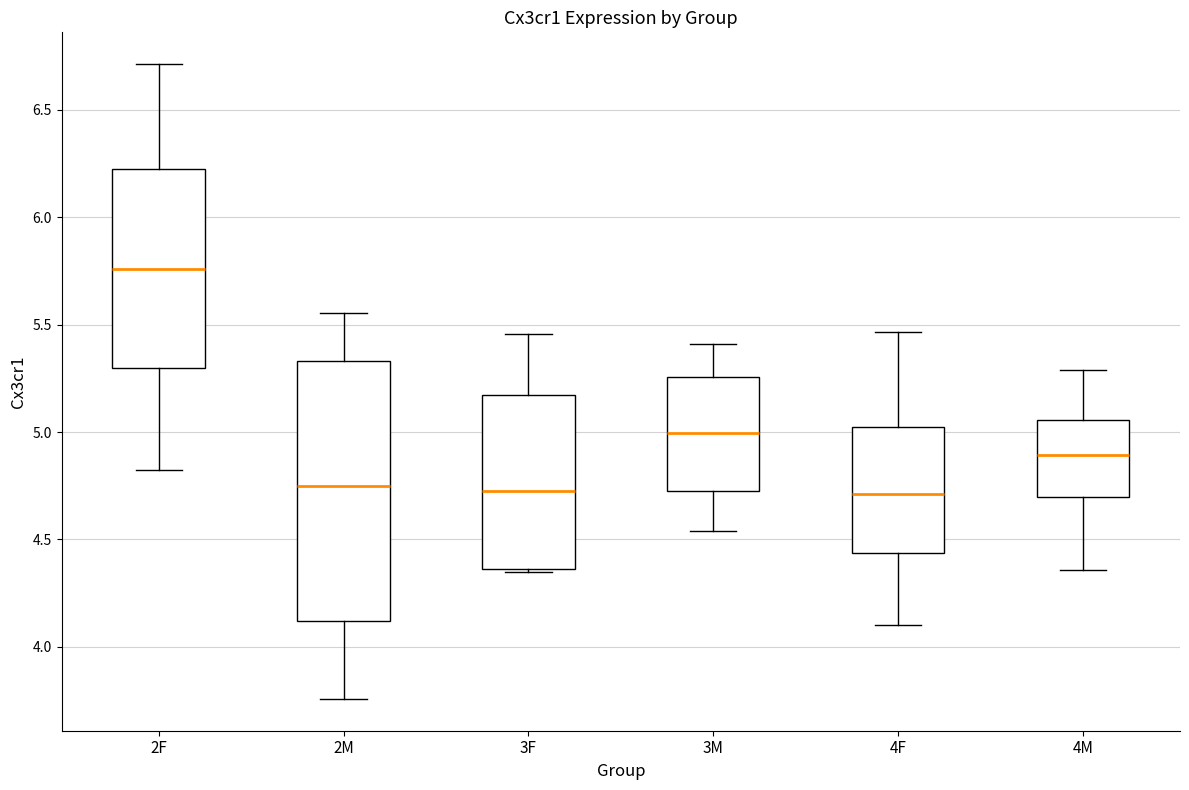

Reading left to right, read every box against the y-axis: the position of its median line, the range the box covers, and the ends of its whiskers. The values are not printed on the chart, so give them approximately, as read against the axis.

2F: median 5.75, box 5.30 to 6.20, whiskers 4.80 to 6.70
2M: median 4.75, box 4.10 to 5.35, whiskers 3.75 to 5.55
3F: median 4.70, box 4.35 to 5.15, whiskers 4.35 (just below the box's lower edge) to 5.45
3M: median 5.00, box 4.75 to 5.25, whiskers 4.55 to 5.40
4F: median 4.70, box 4.45 to 5.00, whiskers 4.10 to 5.45
4M: median 4.90, box 4.70 to 5.05, whiskers 4.35 to 5.30